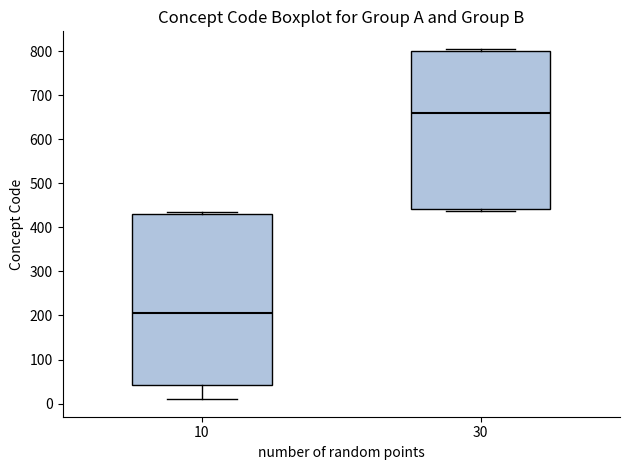

Which box's median line is the lowest?

10